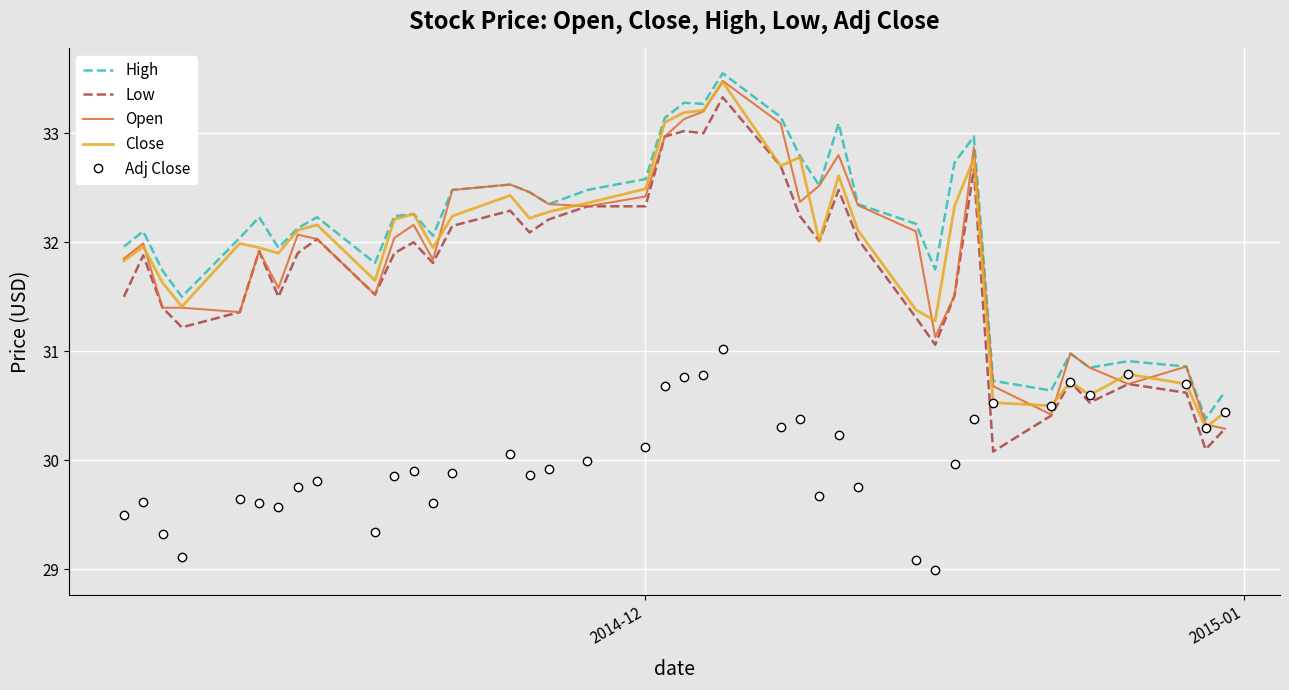

True or false: Open has more than 1 points higher than both neighbors.

True